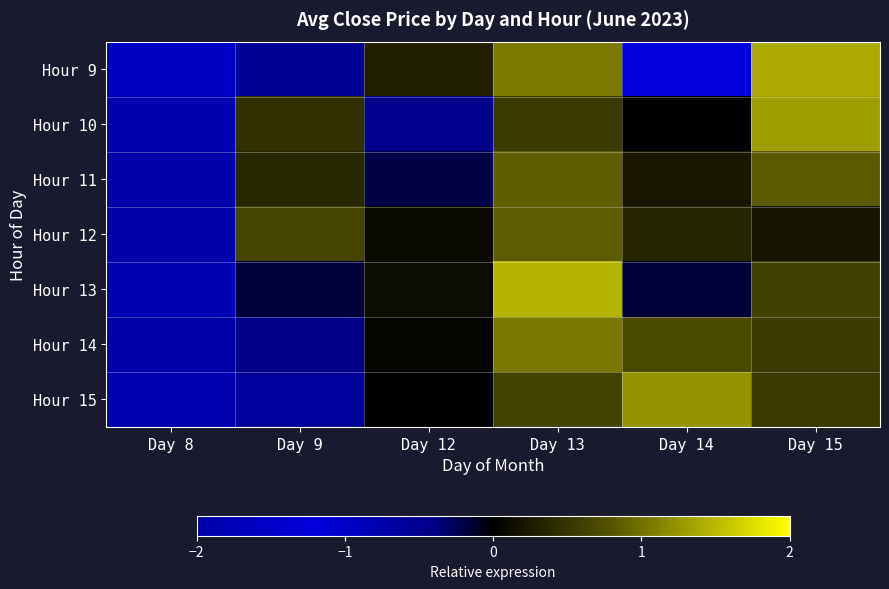

Reading left to right, extract all data points from this chart.

Hour 9: Day 8=-1.0	Day 9=-0.6	Day 12=0.3	Day 13=1.1	Day 14=-1.2	Day 15=1.4
Hour 10: Day 8=-1.9	Day 9=0.5	Day 12=-0.4	Day 13=0.6	Day 14=-0.0	Day 15=1.3
Hour 11: Day 8=-2.1	Day 9=0.4	Day 12=-0.2	Day 13=0.9	Day 14=0.2	Day 15=0.8
Hour 12: Day 8=-2.2	Day 9=0.6	Day 12=0.1	Day 13=0.9	Day 14=0.4	Day 15=0.2
Hour 13: Day 8=-1.8	Day 9=-0.2	Day 12=0.1	Day 13=1.5	Day 14=-0.2	Day 15=0.6
Hour 14: Day 8=-2.0	Day 9=-0.4	Day 12=0.0	Day 13=1.1	Day 14=0.7	Day 15=0.6
Hour 15: Day 8=-1.9	Day 9=-0.6	Day 12=0.0	Day 13=0.6	Day 14=1.2	Day 15=0.5